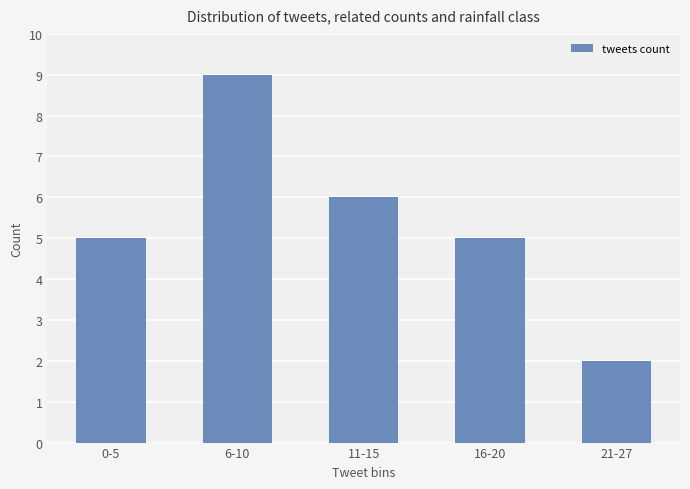

Read the value at 11-15.

6